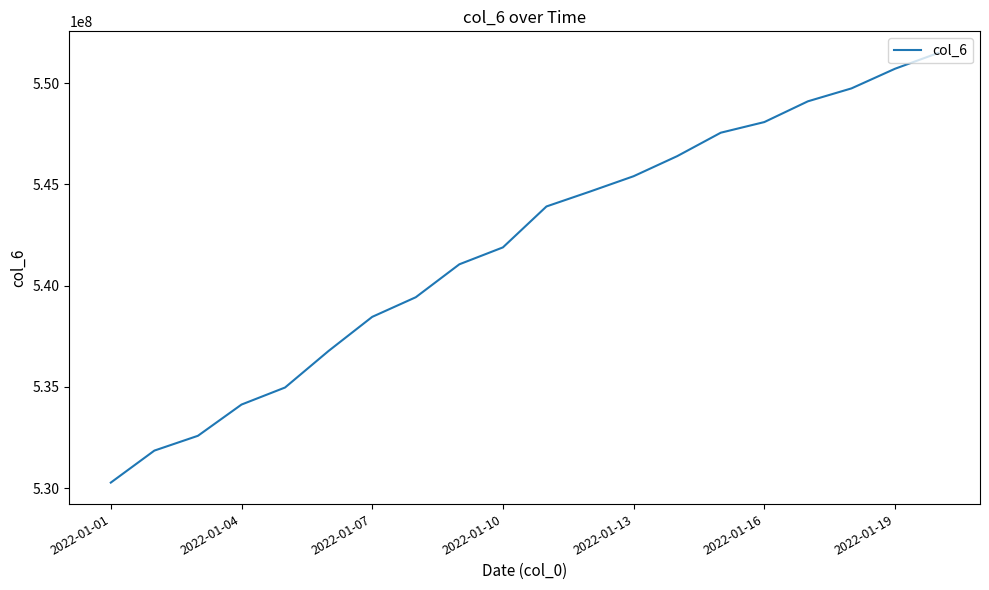

What is the maximum value shown in the chart?

551506483